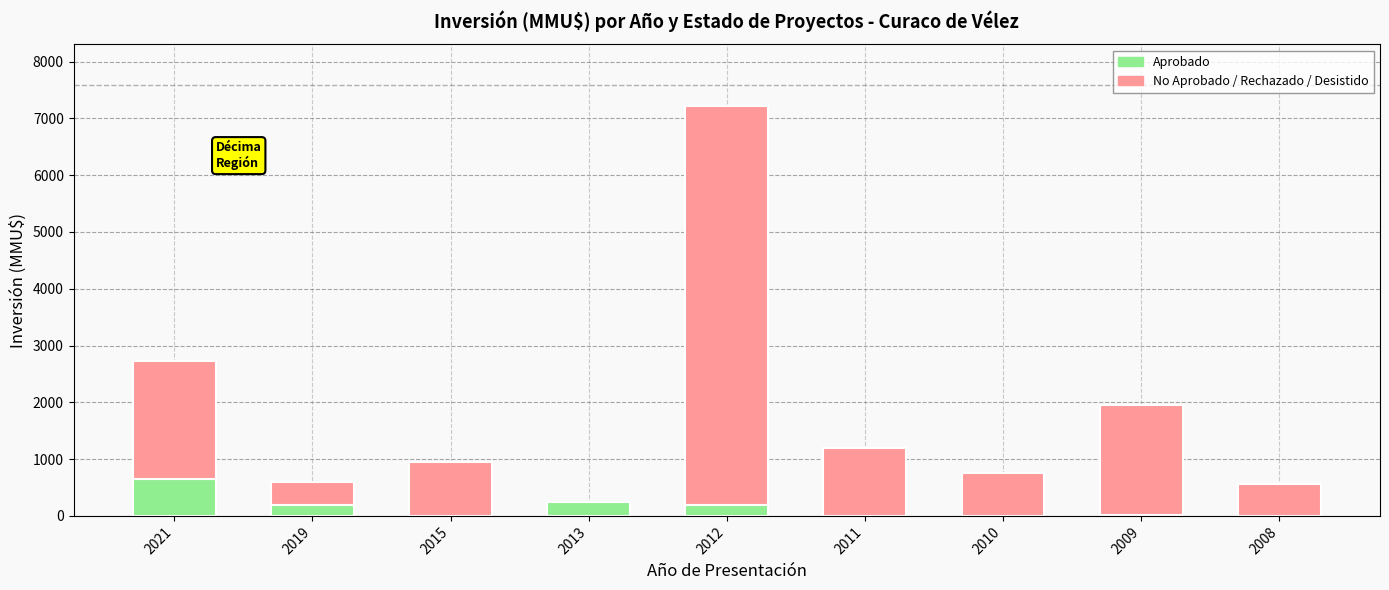

What is the sum of all Aprobado values?

1322